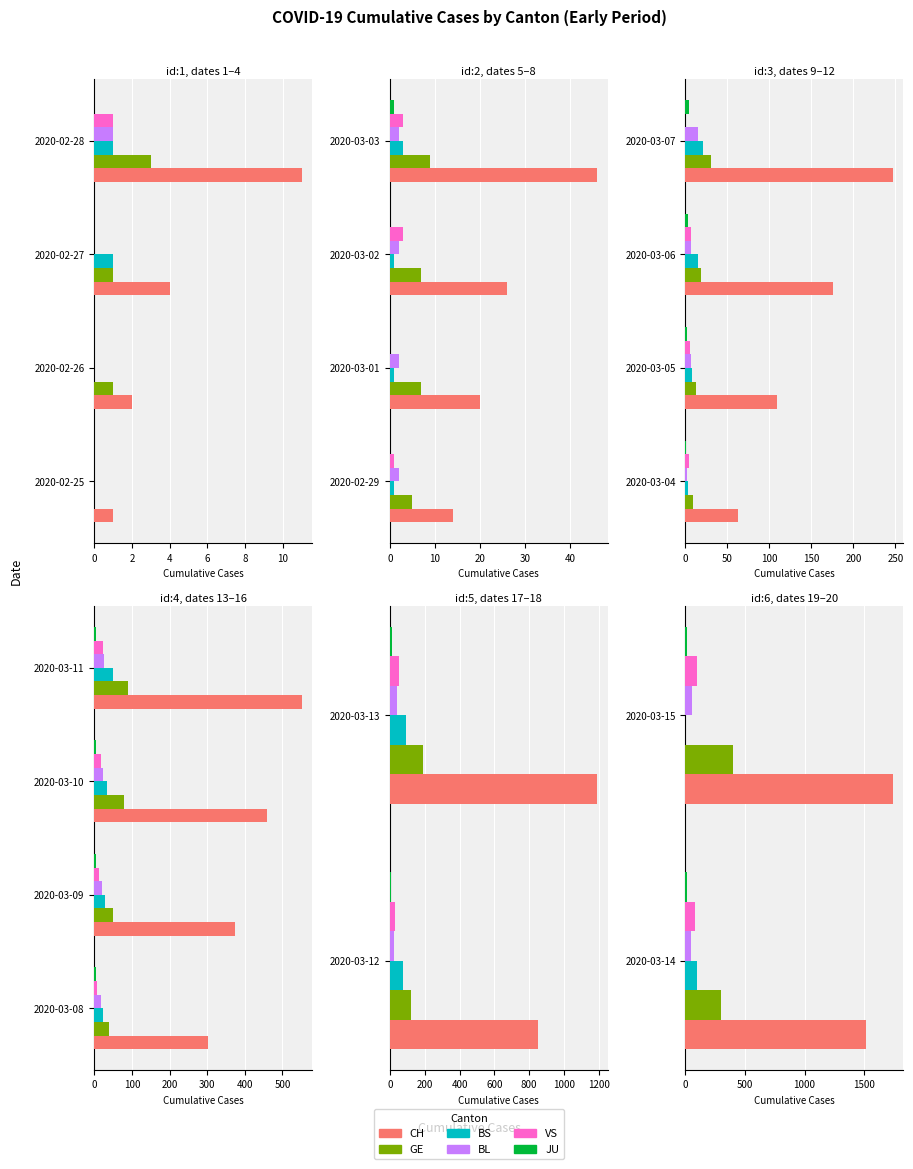

The GE series shows 478 at 2020-03-14. True or false?

False